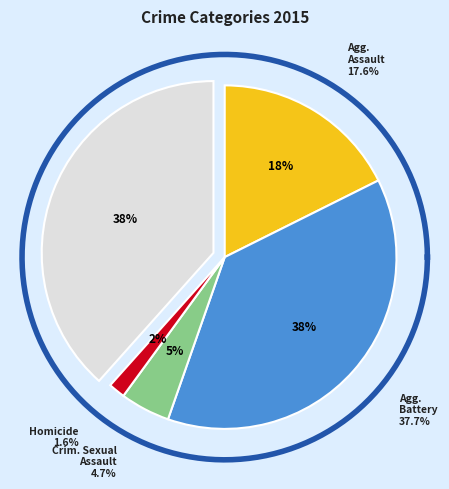

True or false: Homicide accounts for 2% of the total.

True